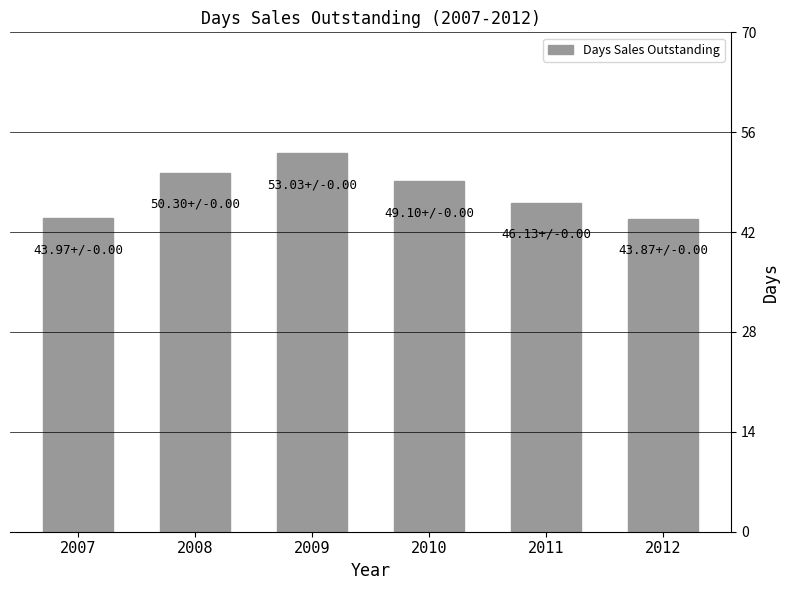

What is the difference between the second highest and second lowest values?

6.3